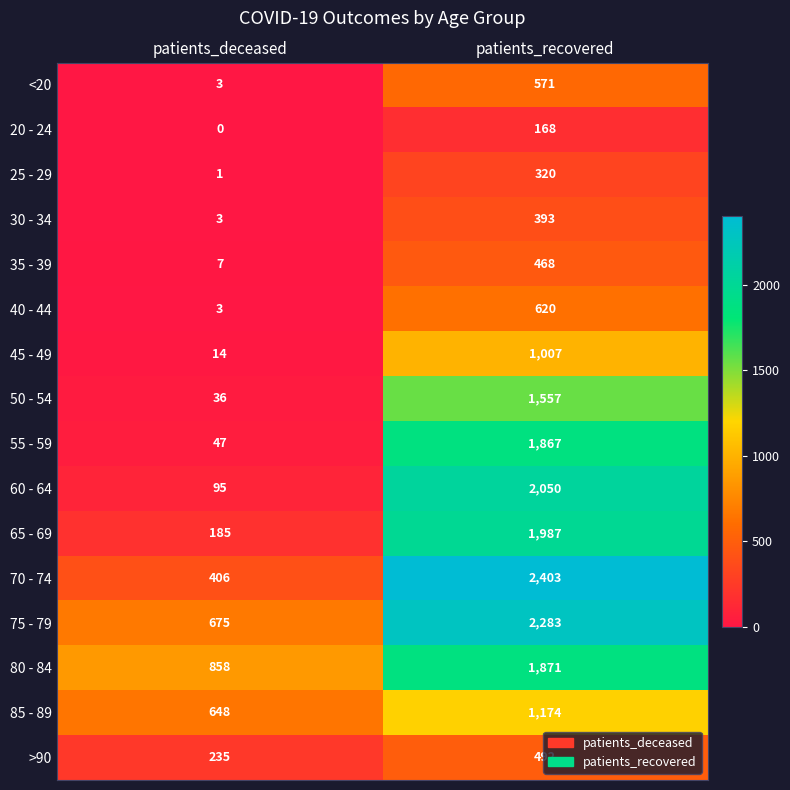

At which category is the sum across all series the highest?

patients_recovered